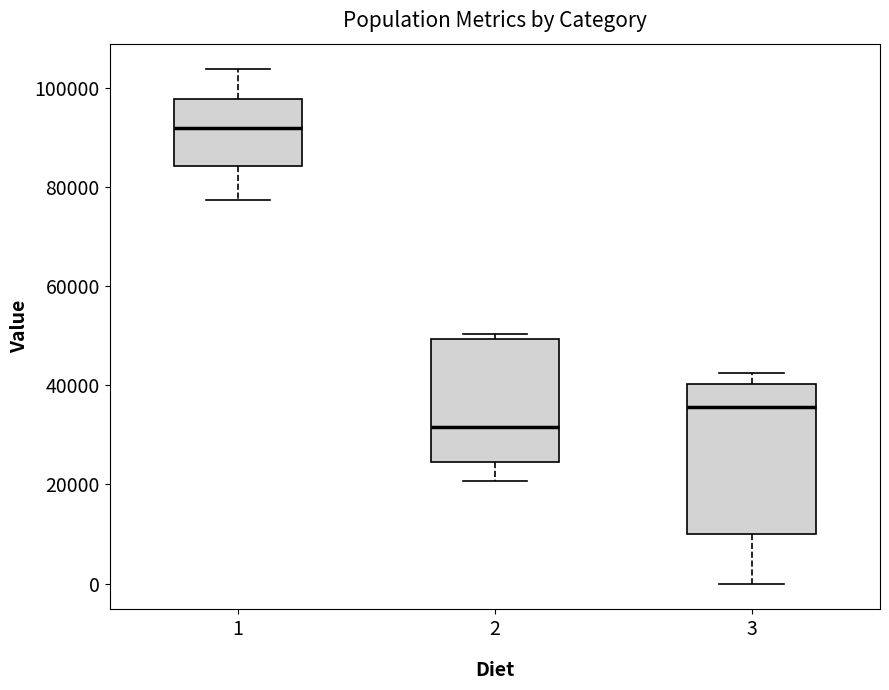

Where is the lower edge of the box at x = 2 on the y-axis? The values are not printed on the chart, so give them approximately, as read against the axis.

24000